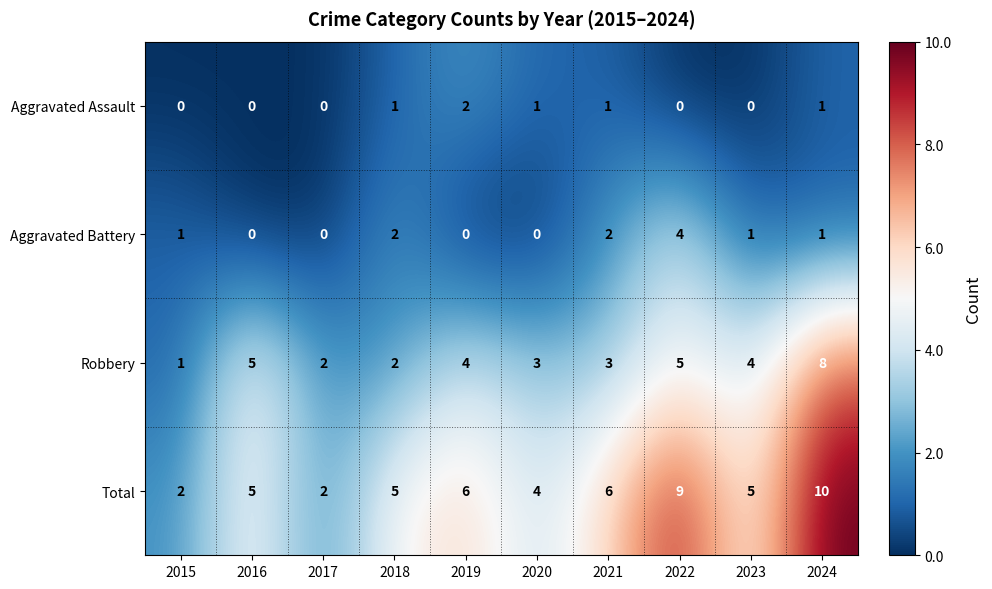

What is the highest value of the Total series?

10